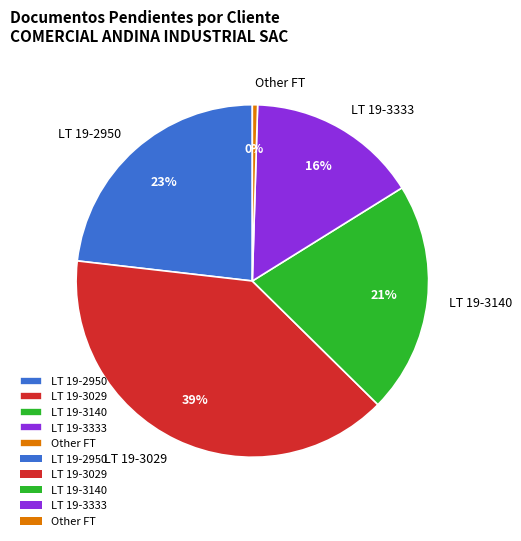

What is the largest slice in the pie chart?

LT 19-3029